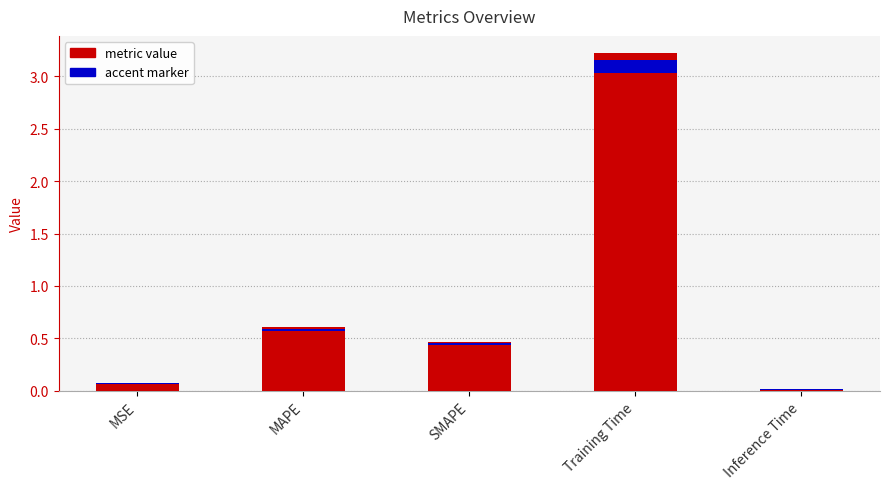

What is the change in value from MSE to Training Time?

+3.2